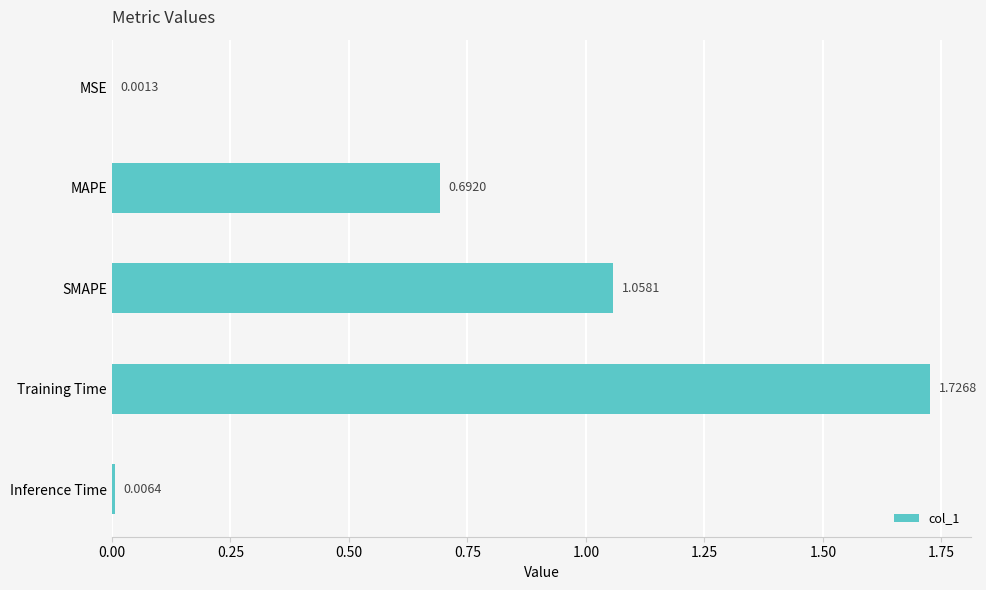

Count the number of data series in this chart.

1